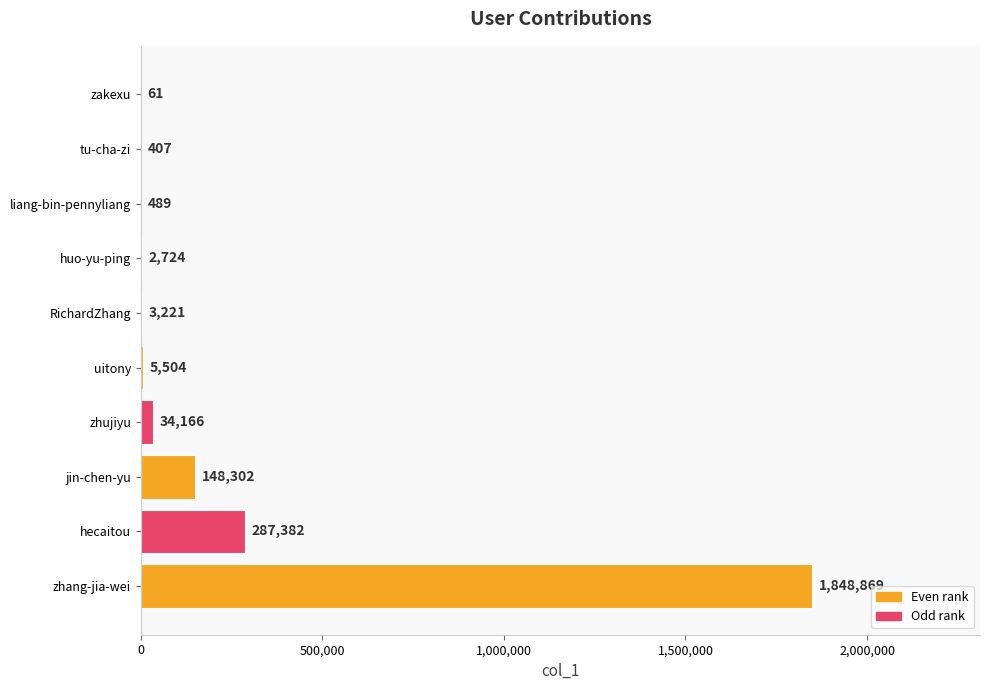

What is the change in value from tu-cha-zi to zakexu?

-346